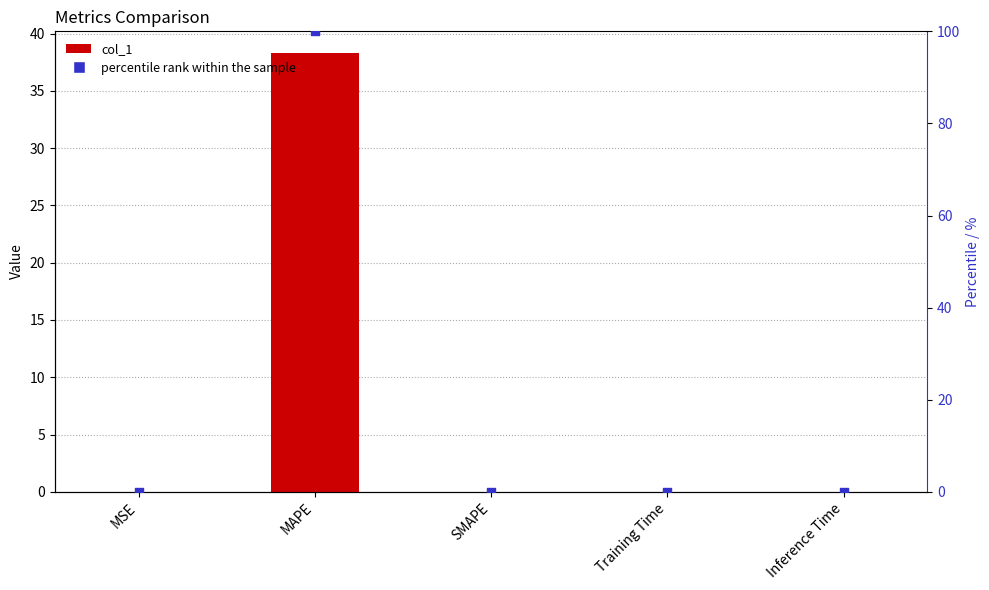

Is the value of percentile rank within the sample at SMAPE greater than the value of col_1 at Training Time?

No